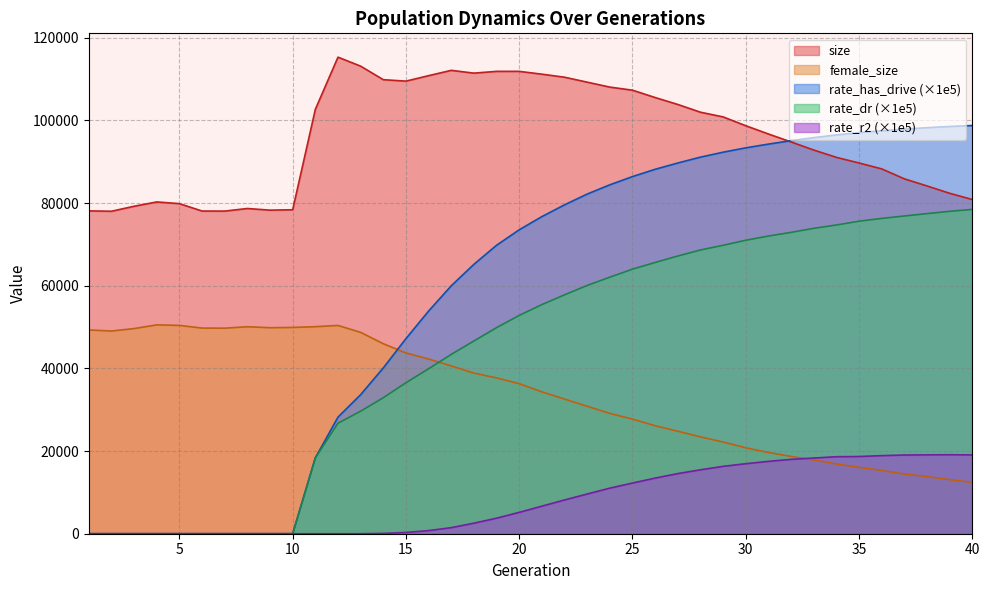

Reading left to right, extract all data points from this chart.

size: 1=78121.0	2=78032.0	3=79241.0	4=80288.0	5=79877.0	6=78082.0	7=78069.0	8=78700.0	9=78298.0	10=78394.0	11=102691.0	12=115319.0	13=113142.0	14=109868.0	15=109517.0	16=110844.0	17=112128.0	18=111455.0	19=111884.0	20=111885.0	21=111203.0	22=110469.0	23=109269.0	24=108074.0	25=107328.0	26=105547.0	27=103872.0	28=102000.0	29=100859.0	30=98727.0	31=96727.0	32=94801.0	33=92844.0	34=91074.0	35=89711.0	36=88286.0	37=85874.0	38=84154.0	39=82378.0	40=80871.0
female_size: 1=49302.0	2=49049.0	3=49642.0	4=50542.0	5=50410.0	6=49760.0	7=49739.0	8=50089.0	9=49849.0	10=49921.0	11=50101.0	12=50398.0	13=48725.0	14=45975.0	15=43754.0	16=42272.0	17=40604.0	18=38861.0	19=37705.0	20=36309.0	21=34327.0	22=32588.0	23=30840.0	24=29101.0	25=27739.0	26=26125.0	27=24804.0	28=23427.0	29=22199.0	30=20791.0	31=19657.0	32=18700.0	33=17849.0	34=16872.0	35=16053.0	36=15310.0	37=14442.0	38=13826.0	39=13088.0	40=12414.0
rate_has_drive: 1=0.0	2=0.0	3=0.0	4=0.0	5=0.0	6=0.0	7=0.0	8=0.0	9=0.0	10=0.0	11=18358.8	12=28207.0	13=33649.0	14=40115.5	15=47211.7	16=53882.7	17=59988.2	18=65191.7	19=69802.8	20=73546.7	21=76735.3	22=79587.8	23=82191.3	24=84431.3	25=86421.9	26=88183.6	27=89708.3	28=91127.3	29=92322.1	30=93374.1	31=94280.7	32=95116.2	33=95840.7	34=96499.8	35=97060.0	36=97502.1	37=97906.4	38=98249.7	39=98540.3	40=98780.9
rate_dr: 1=0.0	2=0.0	3=0.0	4=0.0	5=0.0	6=0.0	7=0.0	8=0.0	9=0.0	10=0.0	11=18358.8	12=26741.4	13=29648.6	14=32910.6	15=36534.3	16=39915.6	17=43396.1	18=46643.3	19=49868.7	20=52827.1	21=55446.0	22=57806.8	23=60080.5	24=62077.0	25=64023.5	26=65633.4	27=67198.0	28=68660.4	29=69796.2	30=71013.3	31=72033.7	32=72921.0	33=73897.4	34=74708.1	35=75619.2	36=76298.0	37=76885.6	38=77461.5	39=78014.4	40=78475.6
rate_r2: 1=0.0	2=0.0	3=0.0	4=0.0	5=0.0	6=0.0	7=0.0	8=0.0	9=0.0	10=0.0	11=0.0	12=0.0	13=0.0	14=69.3	15=306.1	16=756.7	17=1468.6	18=2546.8	19=3761.1	20=5169.7	21=6667.8	22=8171.5	23=9606.0	24=11032.2	25=12263.7	26=13459.1	27=14550.0	28=15465.5	29=16300.0	30=16941.3	31=17506.8	32=17996.0	33=18311.8	34=18633.5	35=18681.2	36=18895.5	37=19041.1	38=19086.4	39=19112.8	40=19071.4